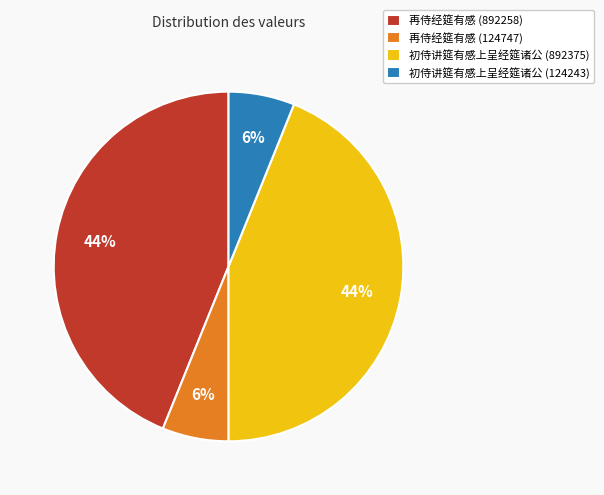

To the nearest percent, what is the combined percentage of 再侍经筵有感 (892258) and 再侍经筵有感 (124747)?

50%